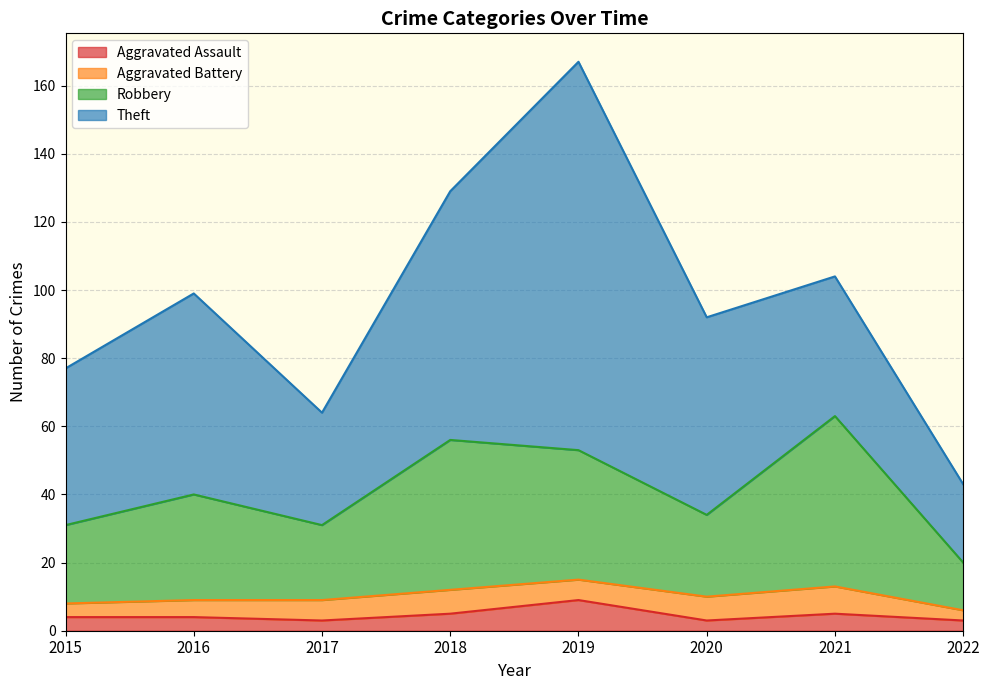

Between 2021 and 2016, which is larger?

2021